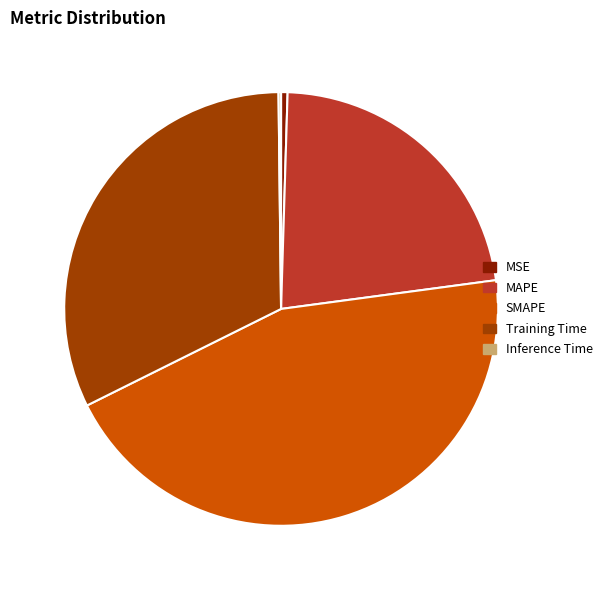

Does MSE represent more than half of the total?

No